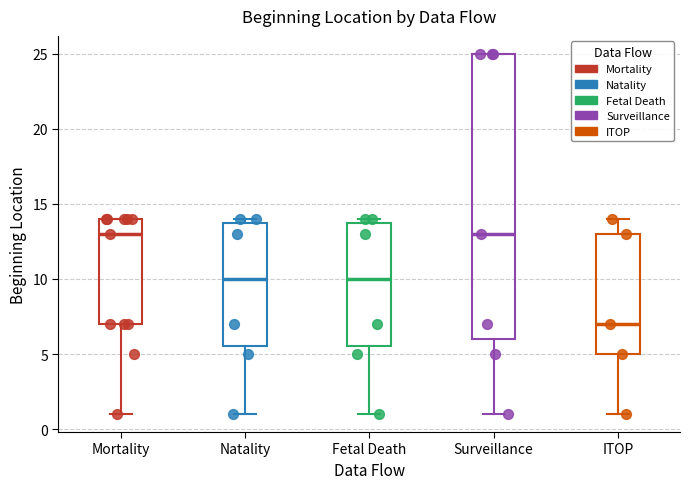

Reading left to right, read every box against the y-axis: the position of its median line, the range the box covers, and the ends of its whiskers. The values are not printed on the chart, so give them approximately, as read against the axis.

Mortality: median 13.0, box 7.0 to 14.0, whiskers 1.0 to 14.0
Natality: median 10.0, box 5.5 to 14.0, whiskers 1.0 to 14.0 (just above the box's upper edge)
Fetal Death: median 10.0, box 5.5 to 14.0, whiskers 1.0 to 14.0 (just above the box's upper edge)
Surveillance: median 13.0, box 6.0 to 25.0, whiskers 1.0 to 25.0
ITOP: median 7.0, box 5.0 to 13.0, whiskers 1.0 to 14.0